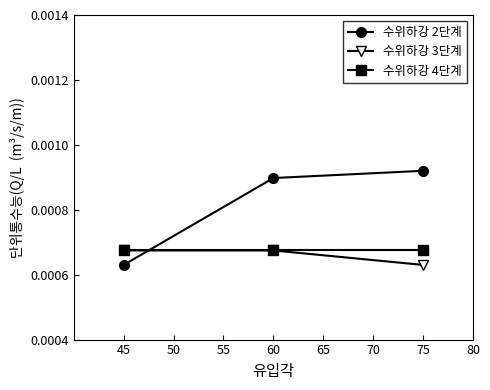

Which series has the largest total across all categories?

수위하강 2단계